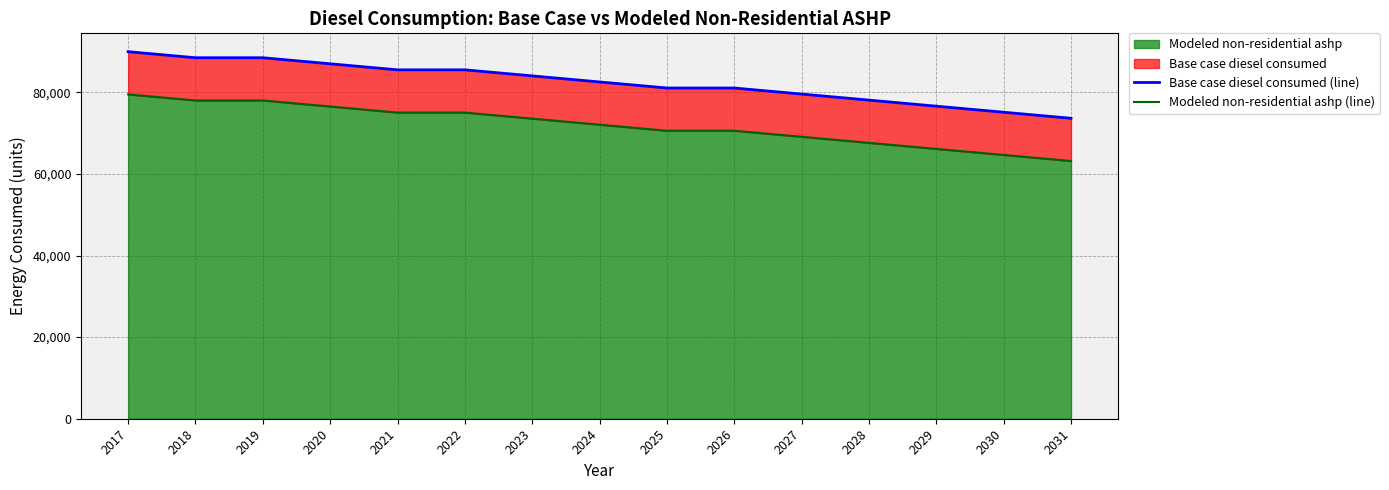

At how many categories does at least one series exceed 64082?

15